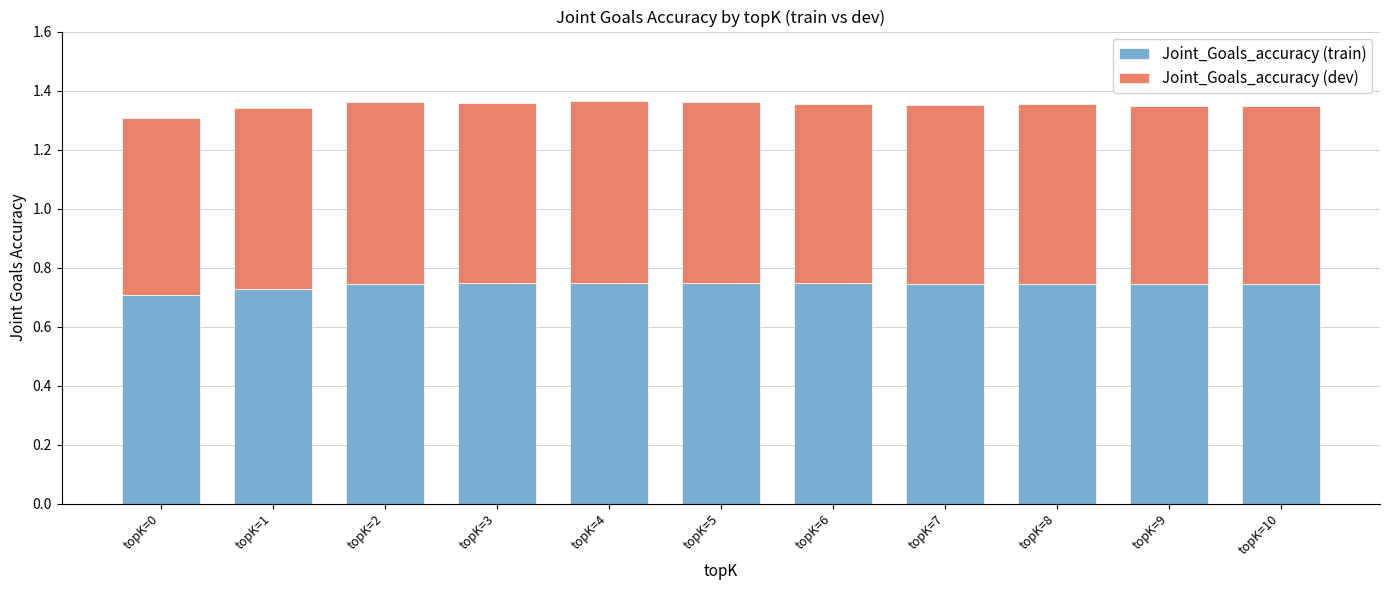

What is the total value across all series at topK=0?

1.3